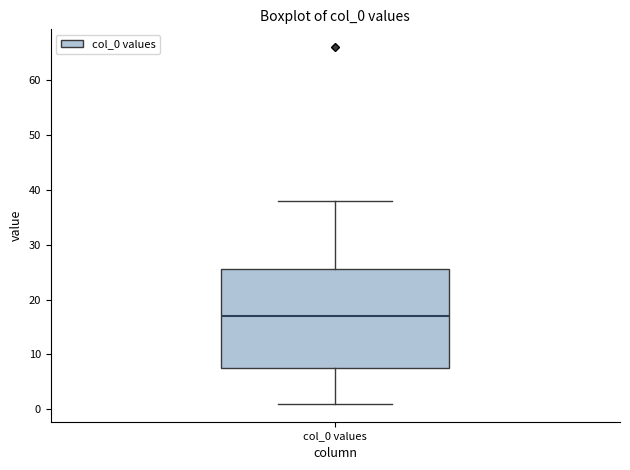

Where does the upper whisker of the box for col_0 values end on the y-axis? The values are not printed on the chart, so give them approximately, as read against the axis.

38